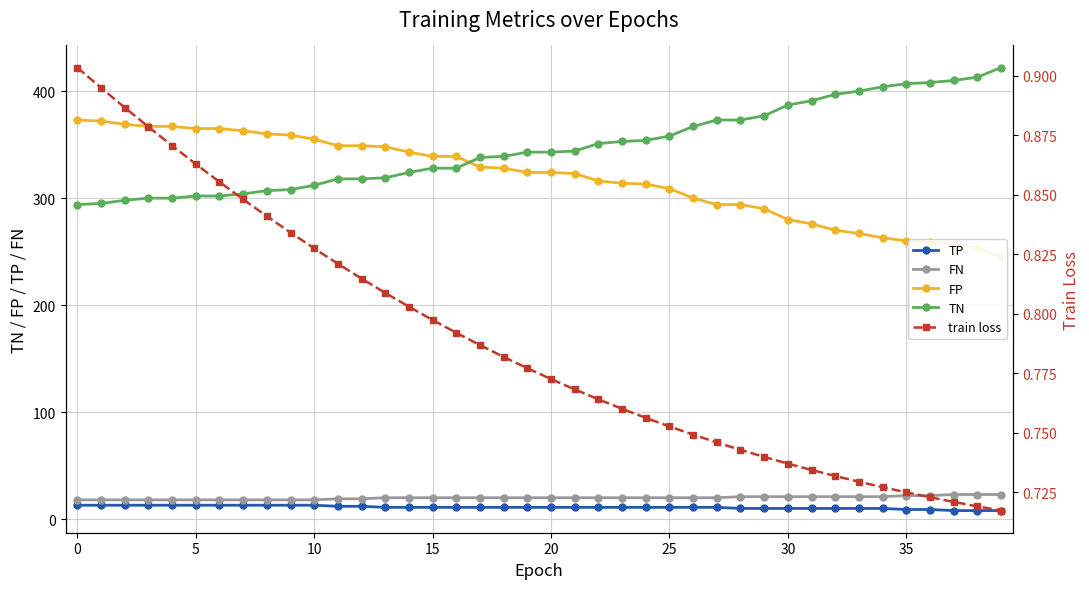

How many data points in TN are less than 343?

19